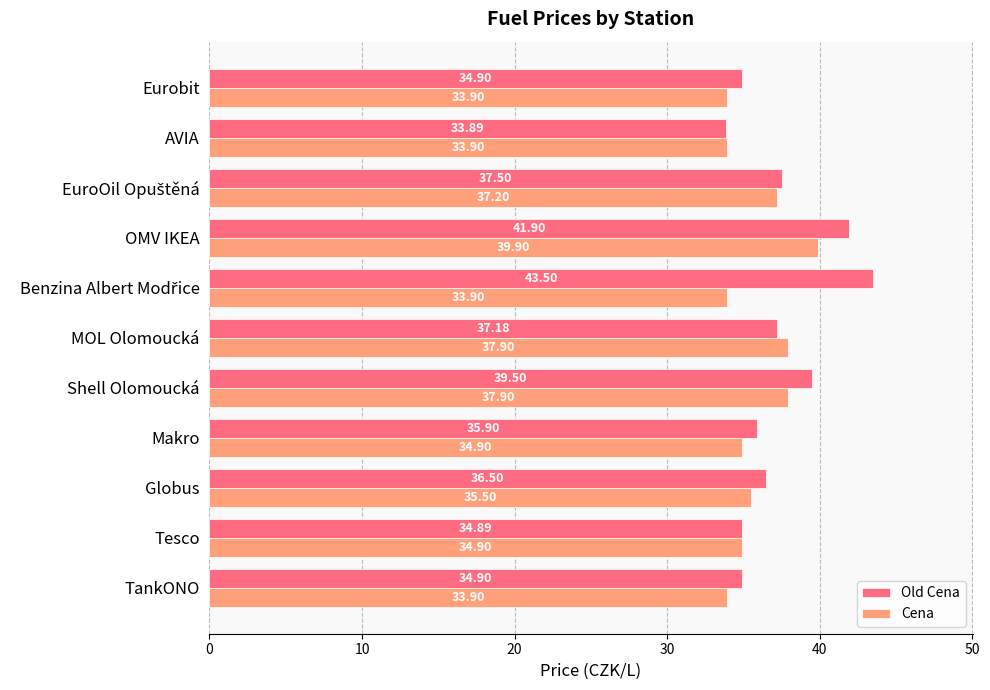

List the series in order of their peak value, highest first.

Old Cena, Cena